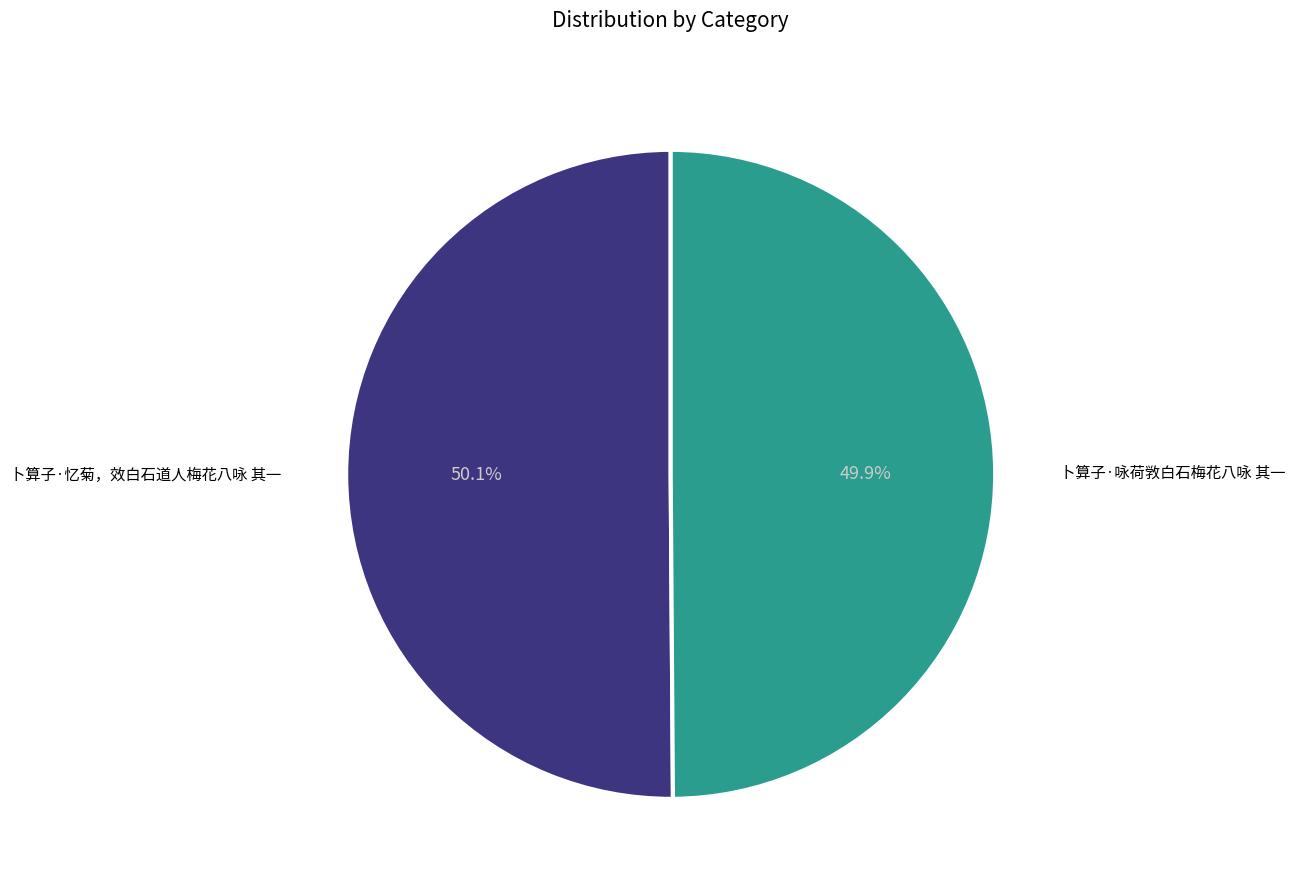

Does any single category account for the majority?

Yes